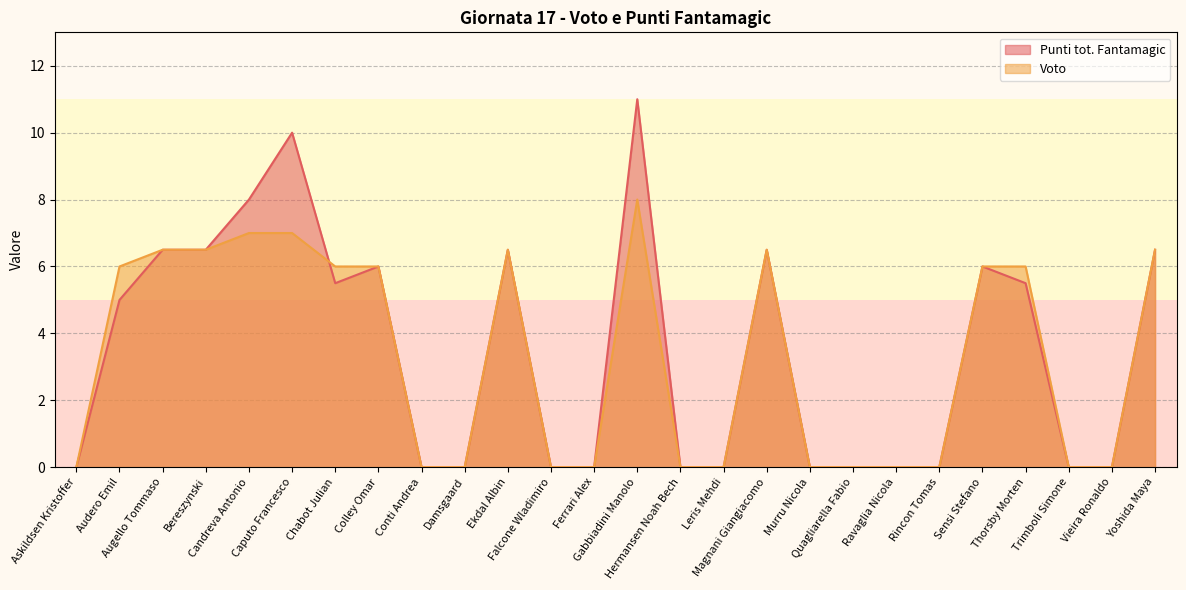

How many values in Punti tot. Fantamagic are above zero?

13